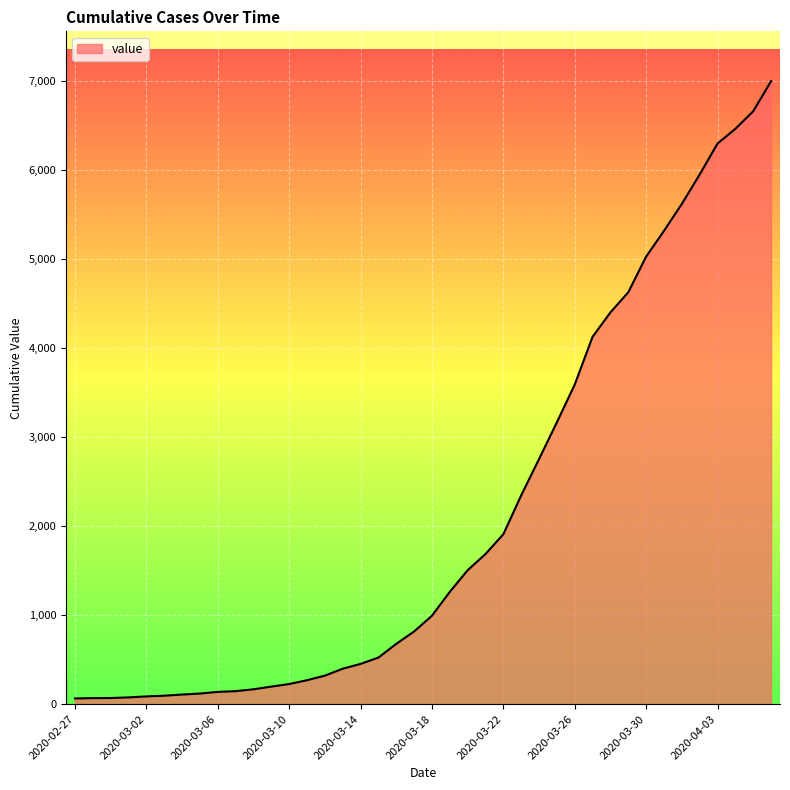

What is the maximum value shown in the chart?

6995